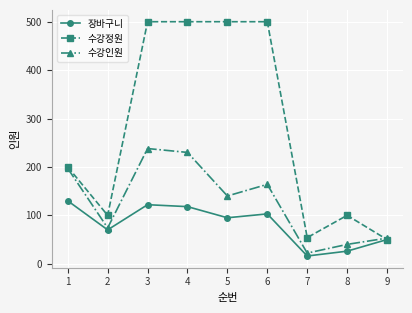

True or false: 수강인원 has a value of 58 at 8.

False